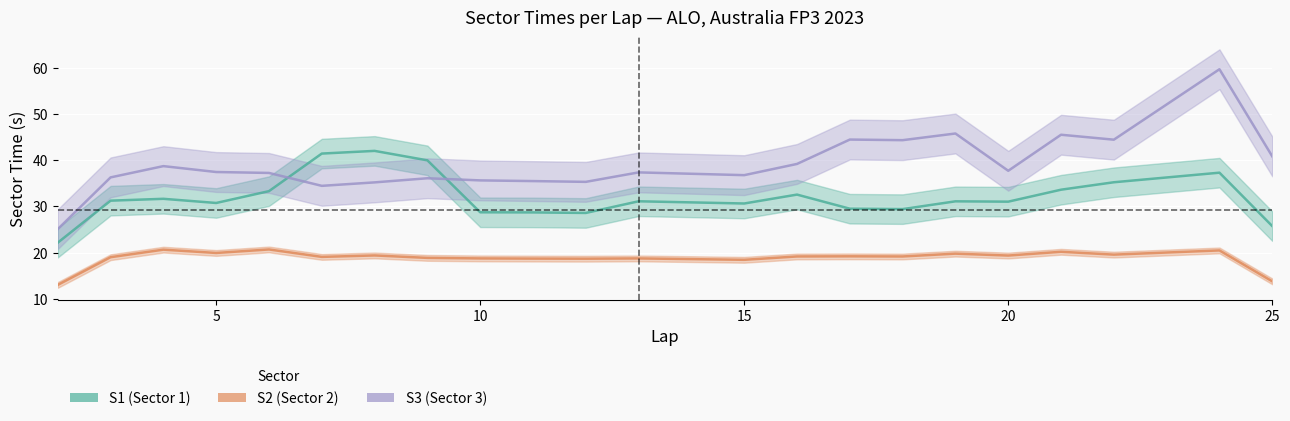

How many values in the S2 series are below 19?

8